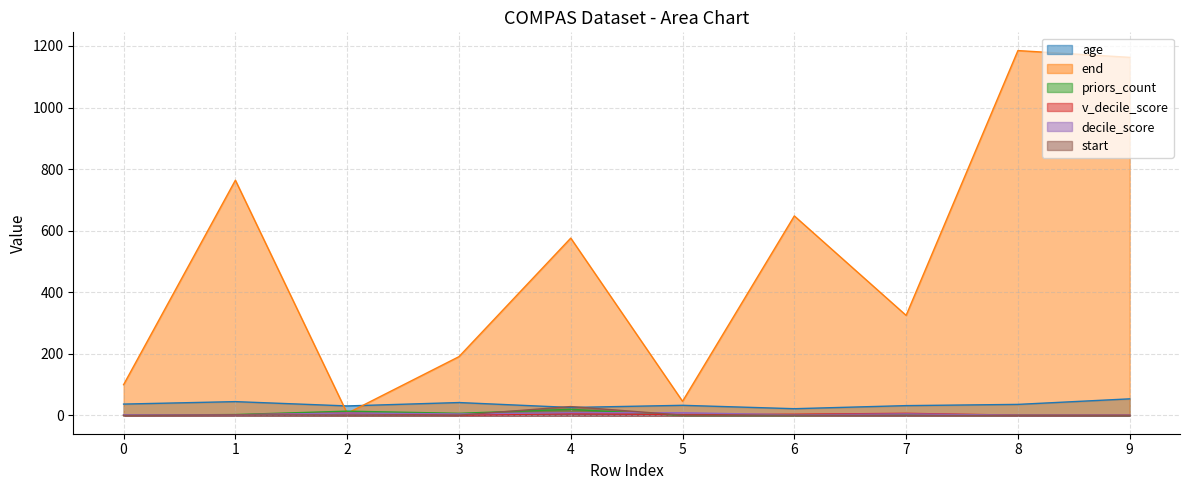

What is the difference between the maximum and minimum values in the decile_score series?

8